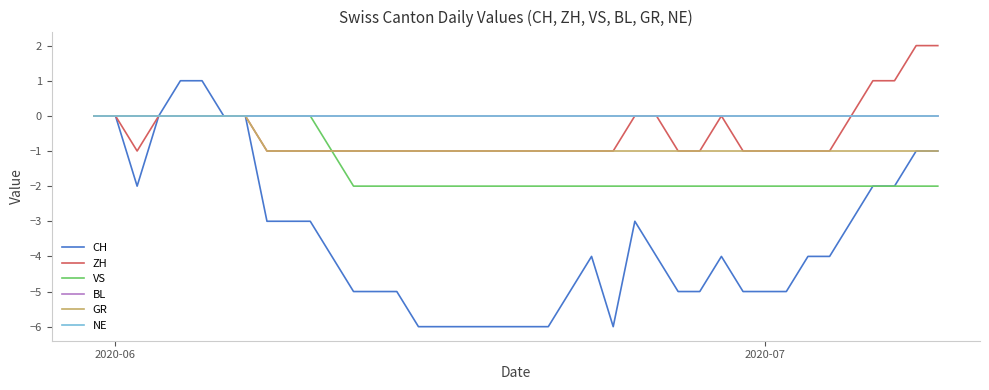

Reading left to right, what are all the values shown in this chart?

CH: 0	0	-2	0	1	1	0	0	-3	-3	-3	-4	-5	-5	-5	-6	-6	-6	-6	-6	-6	-6	-5	-4	-6	-3	-4	-5	-5	-4	-5	-5	-5	-4	-4	-3	-2	-2	-1	-1
ZH: 0	0	-1	0	0	0	0	0	-1	-1	-1	-1	-1	-1	-1	-1	-1	-1	-1	-1	-1	-1	-1	-1	-1	0	0	-1	-1	0	-1	-1	-1	-1	-1	0	1	1	2	2
VS: 0	0	0	0	0	0	0	0	0	0	0	-1	-2	-2	-2	-2	-2	-2	-2	-2	-2	-2	-2	-2	-2	-2	-2	-2	-2	-2	-2	-2	-2	-2	-2	-2	-2	-2	-2	-2
BL: 0	0	0	0	0	0	0	0	0	0	0	0	0	0	0	0	0	0	0	0	0	0	0	0	0	0	0	0	0	0	0	0	0	0	0	0	0	0	0	0
GR: 0	0	0	0	0	0	0	0	-1	-1	-1	-1	-1	-1	-1	-1	-1	-1	-1	-1	-1	-1	-1	-1	-1	-1	-1	-1	-1	-1	-1	-1	-1	-1	-1	-1	-1	-1	-1	-1
NE: 0	0	0	0	0	0	0	0	0	0	0	0	0	0	0	0	0	0	0	0	0	0	0	0	0	0	0	0	0	0	0	0	0	0	0	0	0	0	0	0